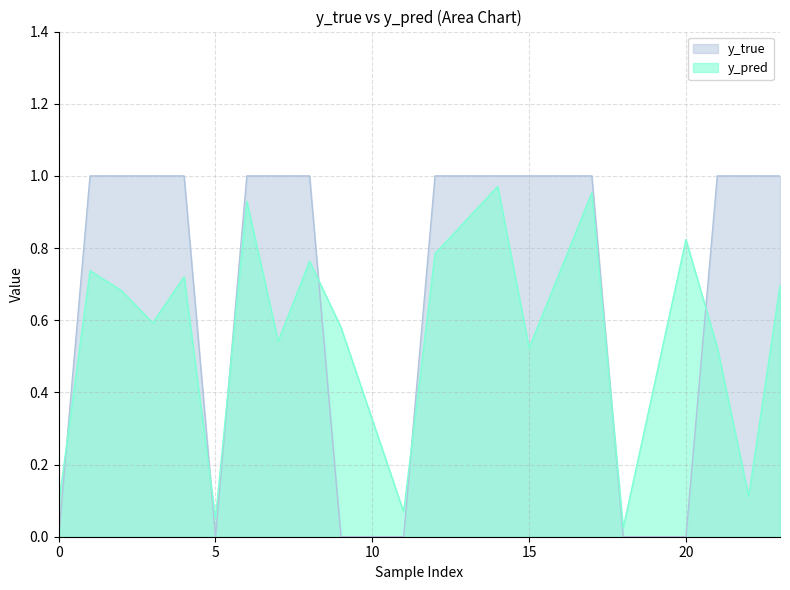

Reading left to right, extract all data points from this chart.

y_true: 0=0.0	1=1.0	2=1.0	3=1.0	4=1.0	5=0.0	6=1.0	7=1.0	8=1.0	9=0.0	11=0.0	12=1.0	14=1.0	15=1.0	17=1.0	18=0.0	20=0.0	21=1.0	22=1.0	23=1.0
y_pred: 0=0.1	1=0.7	2=0.7	3=0.6	4=0.7	5=0.1	6=0.9	7=0.5	8=0.8	9=0.6	11=0.1	12=0.8	14=1.0	15=0.5	17=1.0	18=0.0	20=0.8	21=0.5	22=0.1	23=0.7